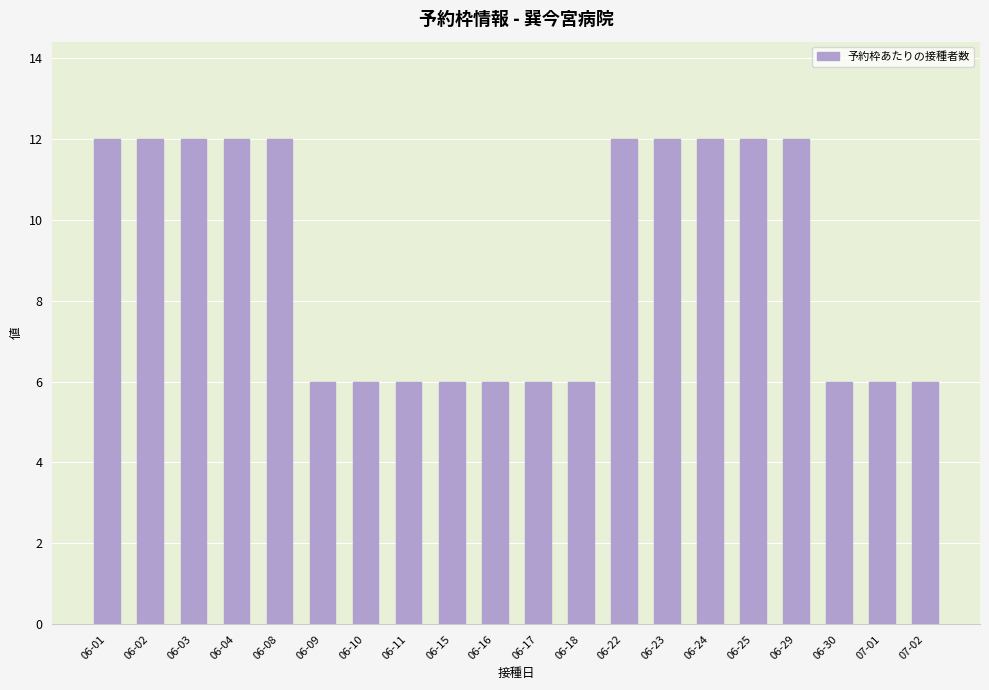

What is the change in value from 06-08 to 07-02?

-6